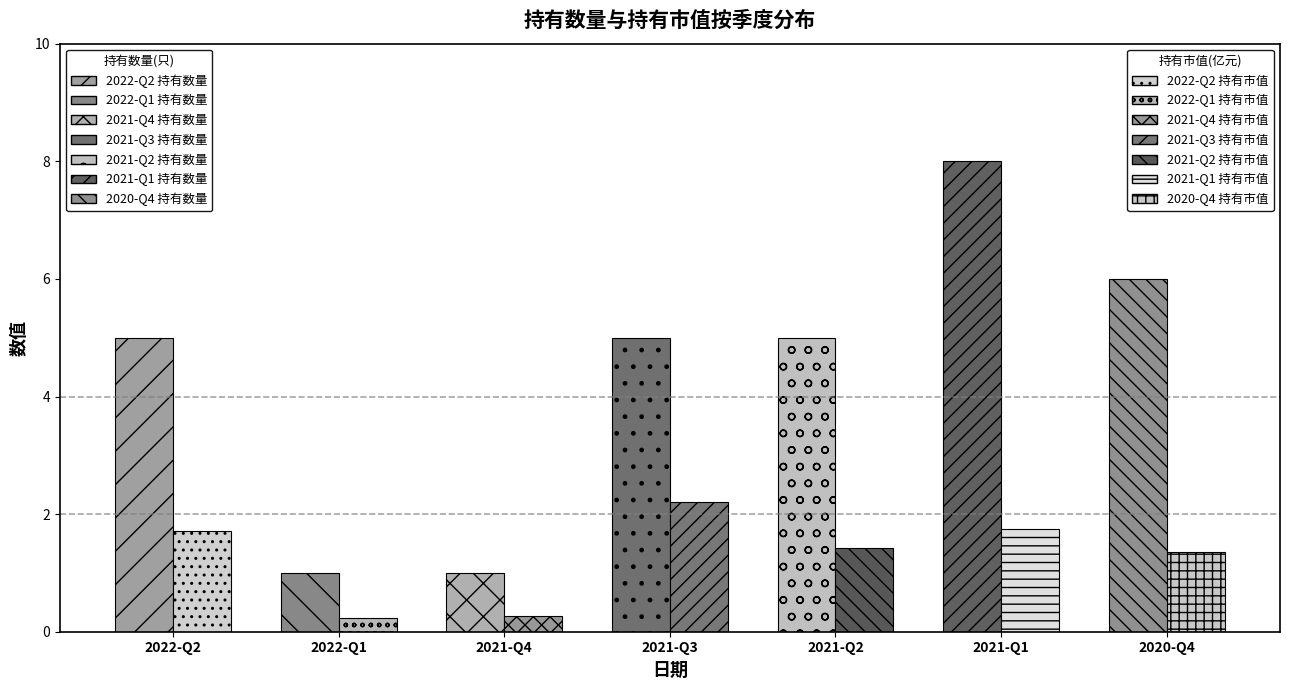

Count the 持有市值(亿元) values in the range 0 to 1.

2